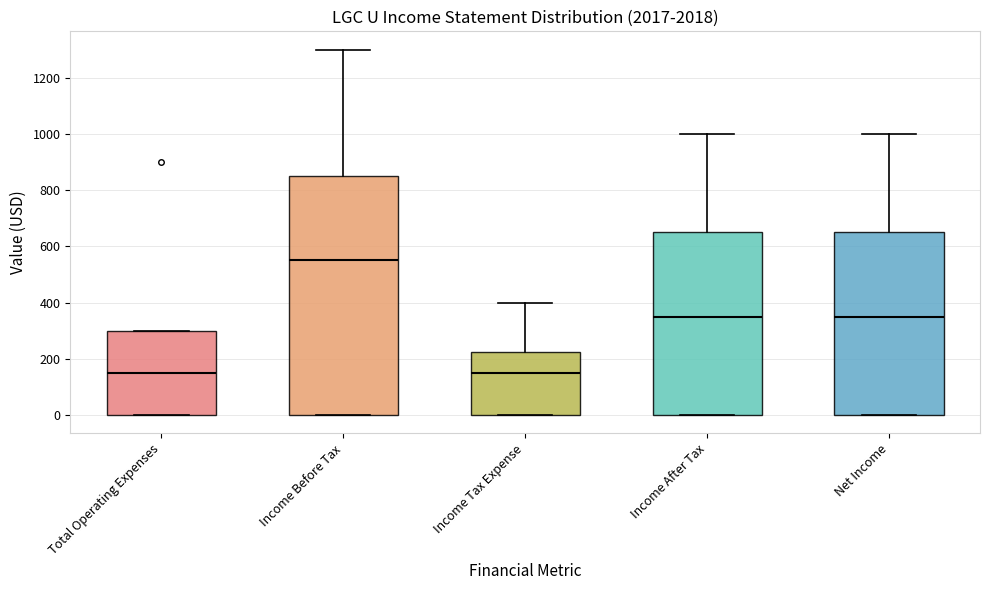

Reading left to right, read every box against the y-axis: the position of its median line, the range the box covers, and the ends of its whiskers. The values are not printed on the chart, so give them approximately, as read against the axis.

Total Operating Expenses: median 160, box 0 to 300, whiskers 0 to 300
Income Before Tax: median 560, box 0 to 860, whiskers 0 to 1300
Income Tax Expense: median 160, box 0 to 220, whiskers 0 to 400
Income After Tax: median 360, box 0 to 660, whiskers 0 to 1000
Net Income: median 360, box 0 to 660, whiskers 0 to 1000